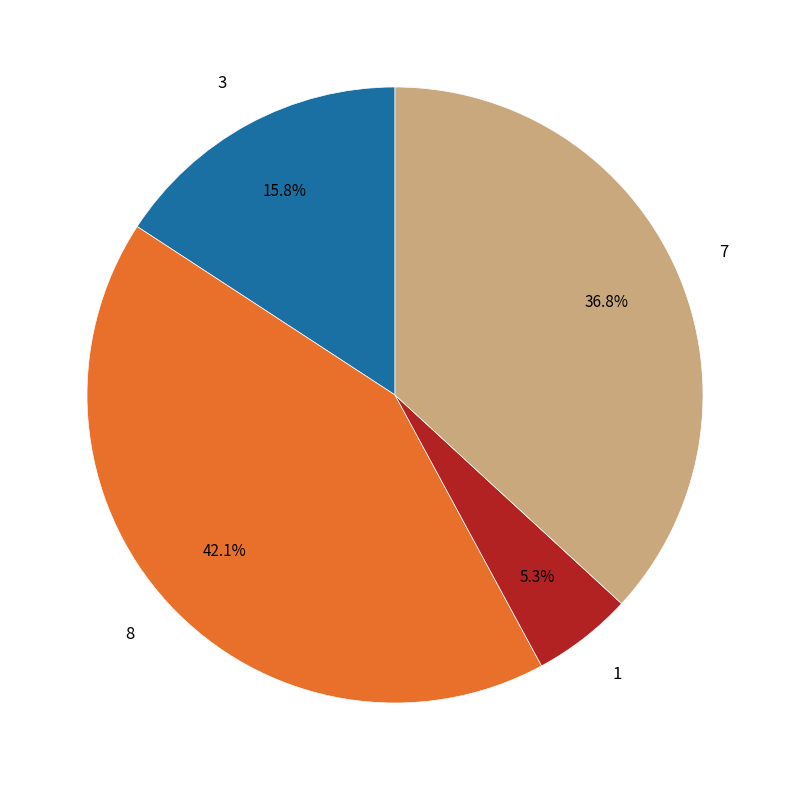

Which has a higher value, 1 or 8?

8